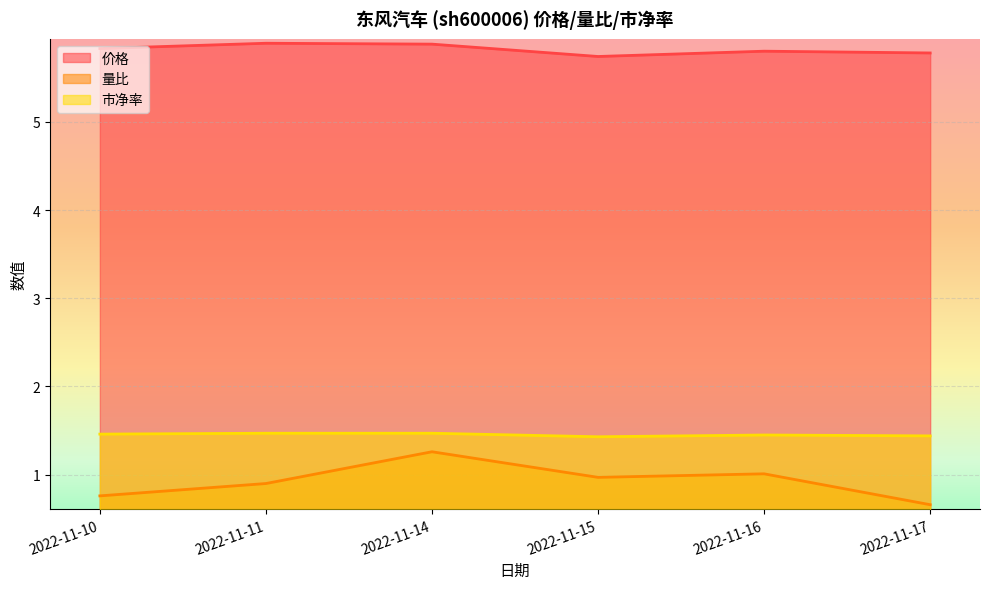

Where is the first local minimum for 市净率?

2022-11-15